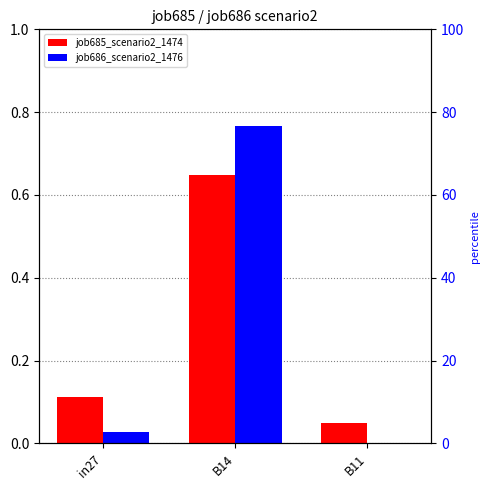

Between B11 and B14, which is larger?

B14